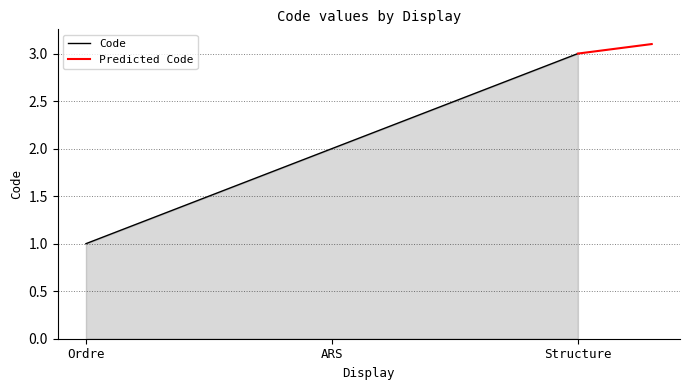

What is the average value?

2